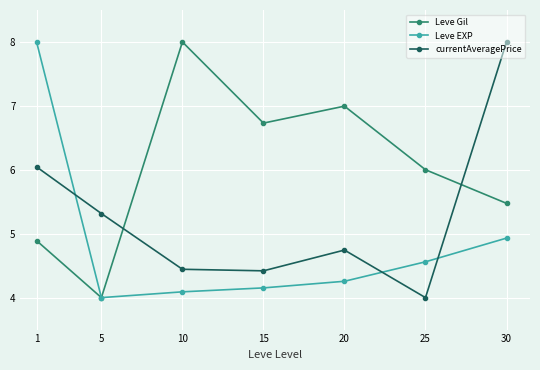

Between 1 and 25, which series saw the biggest shift?

Leve EXP